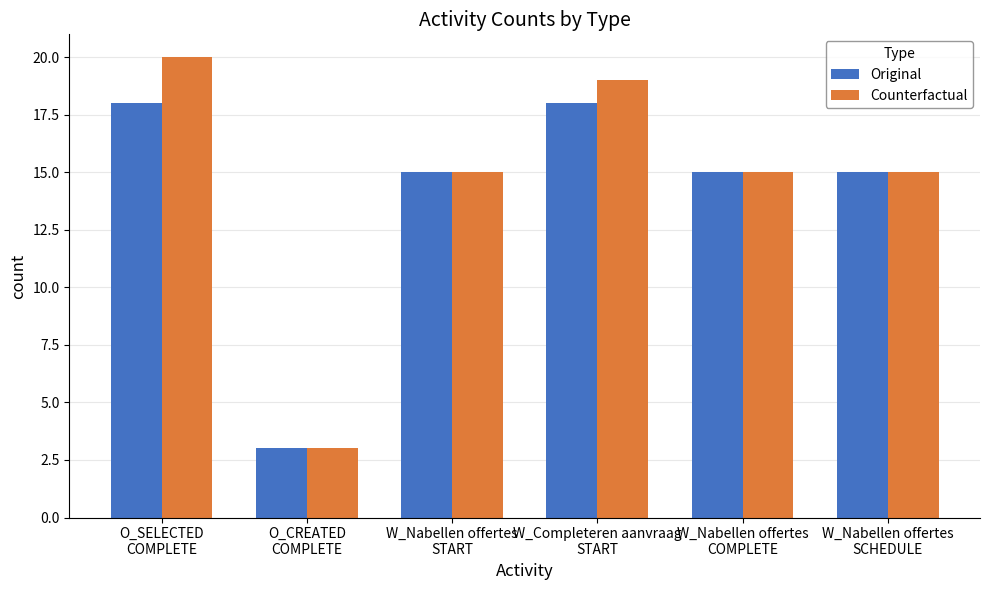

Which series has the largest range (max minus min)?

Counterfactual